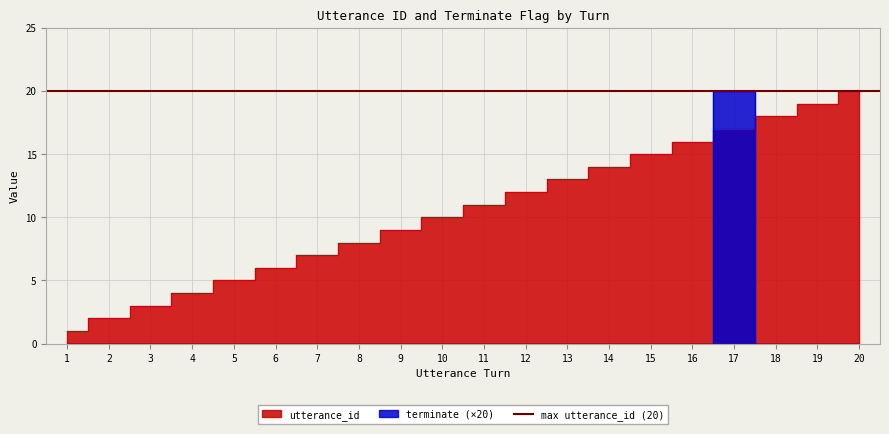

What is the maximum value shown in the chart?

20